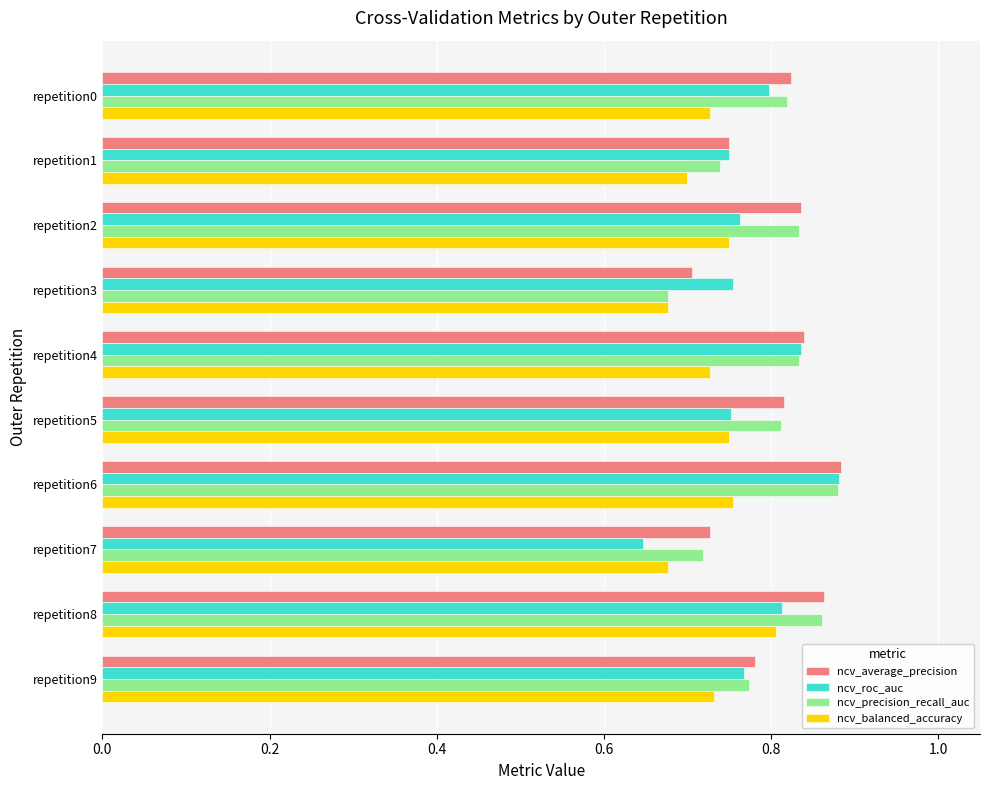

At how many categories does at least one series exceed 0?

10